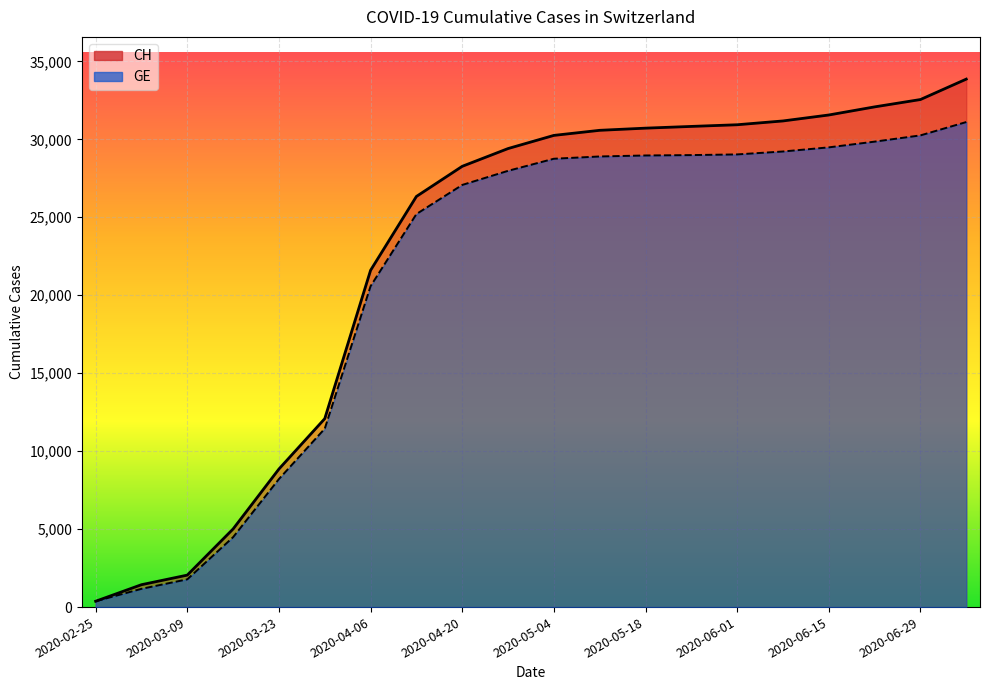

True or false: GE and CH intersect in this chart.

False